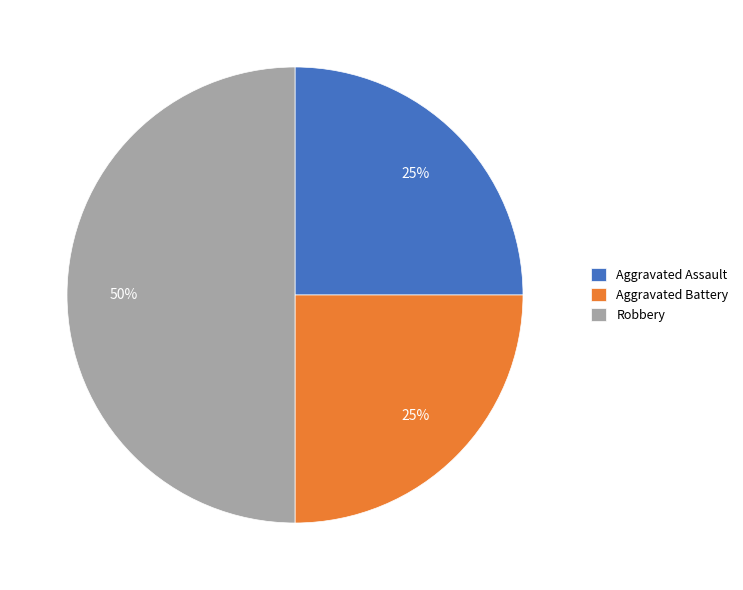

How many slices are in this pie chart?

3